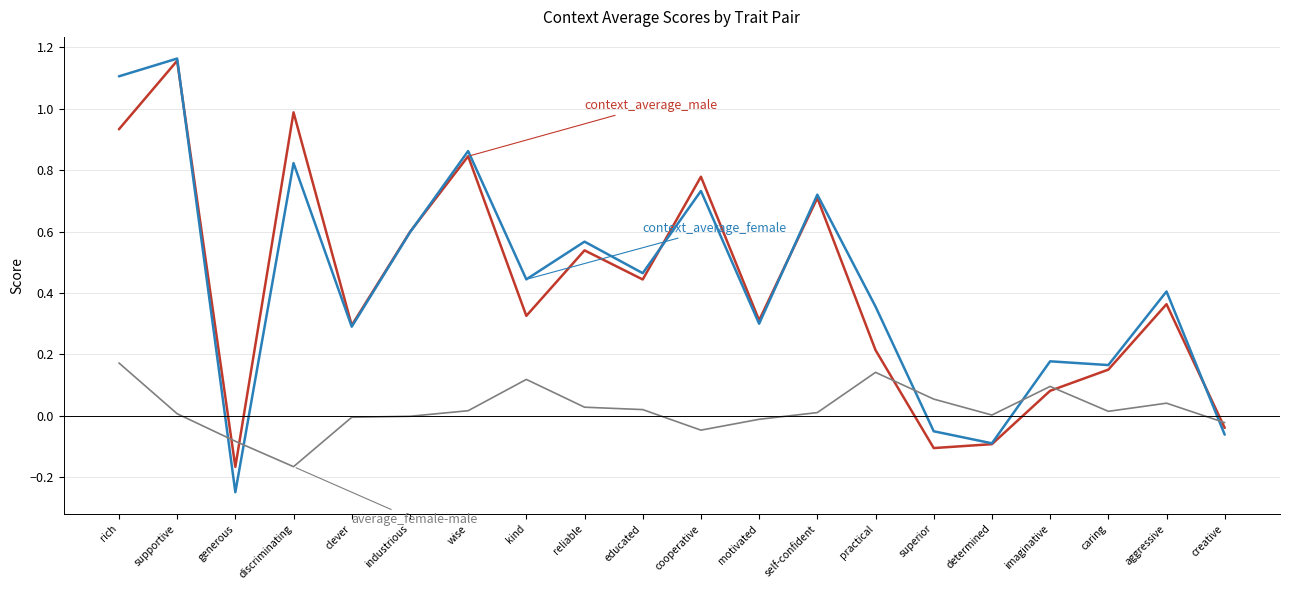

What position from the right is generous?

18